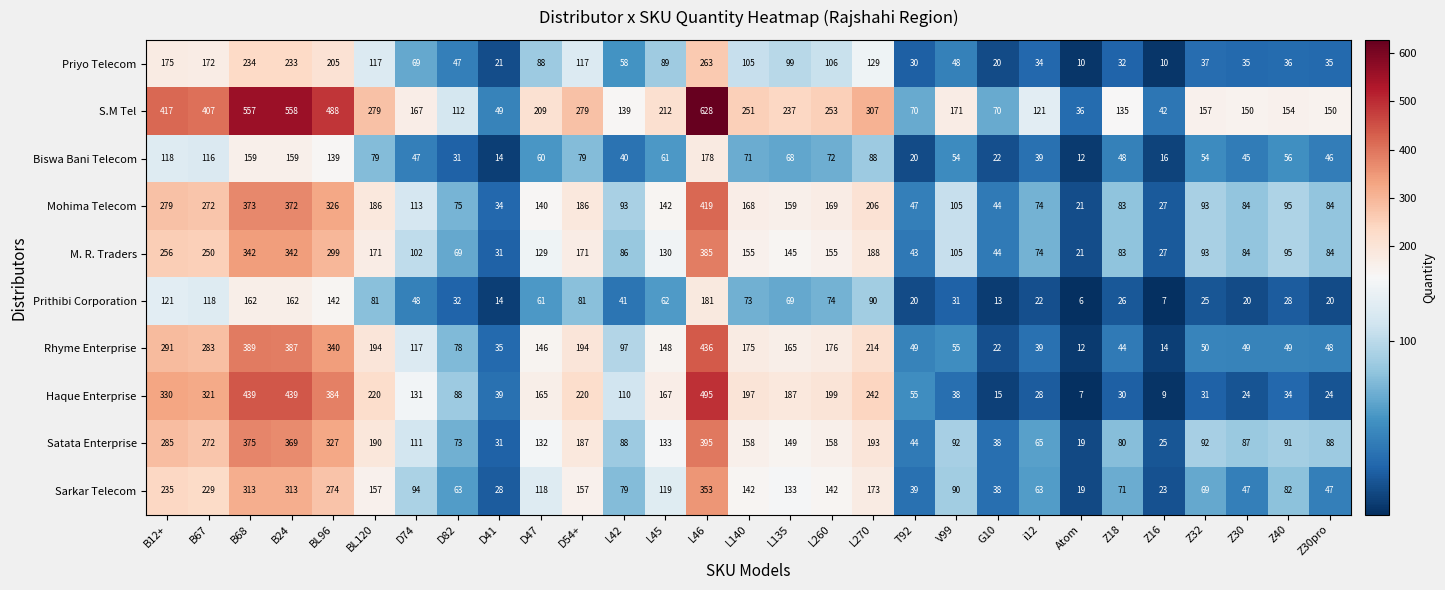

The M. R. Traders series shows 84 at Z30. True or false?

True